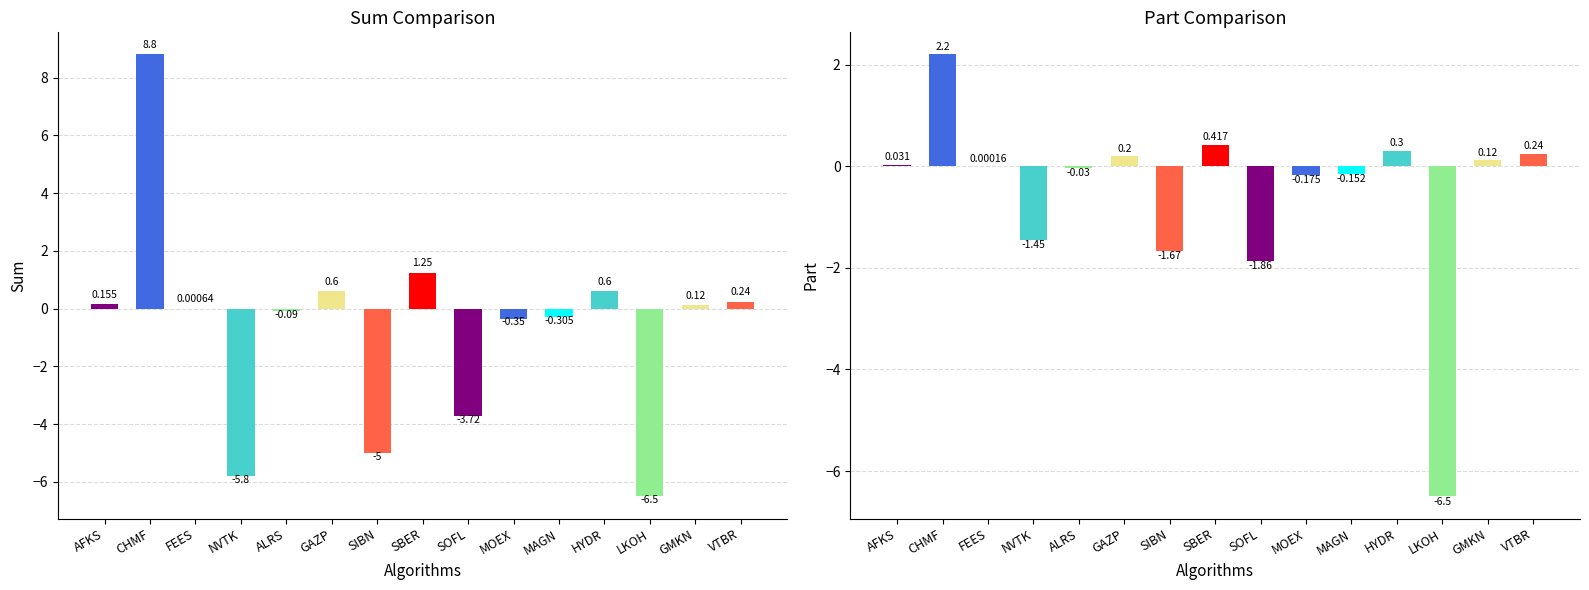

Which series has the widest spread of values?

sum